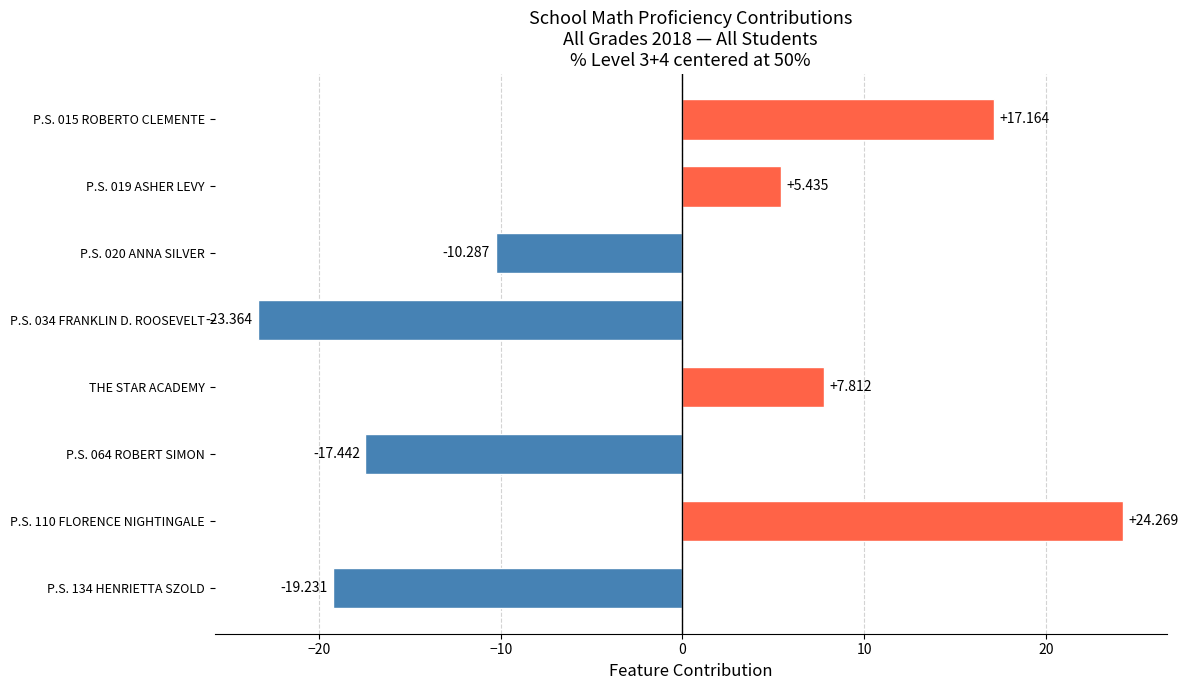

Between THE STAR ACADEMY and P.S. 064 ROBERT SIMON, which is larger?

THE STAR ACADEMY